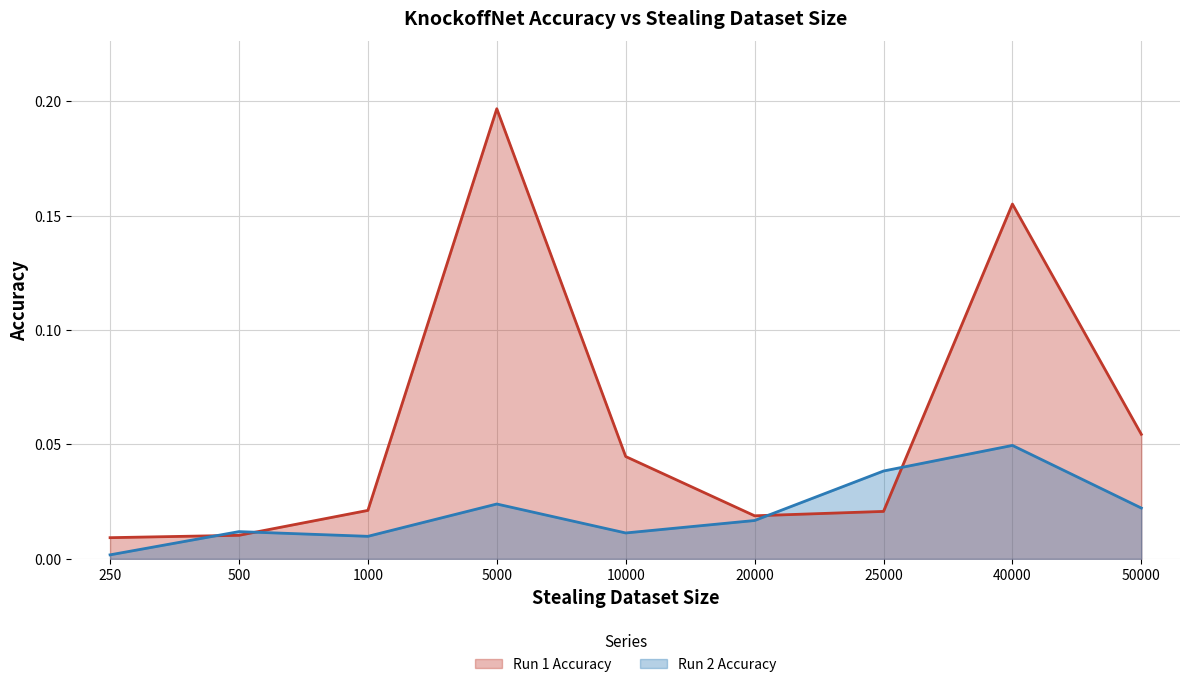

Where is Run 2 Accuracy nearest to the value 0?

250